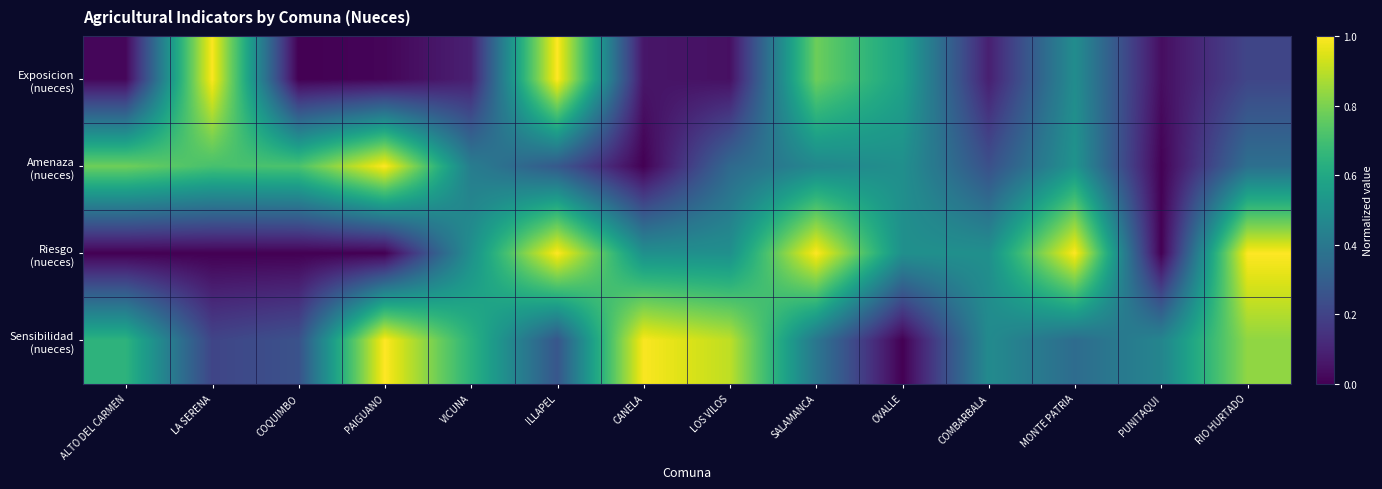

Which series has the largest range (max minus min)?

Exposicion (nueces)